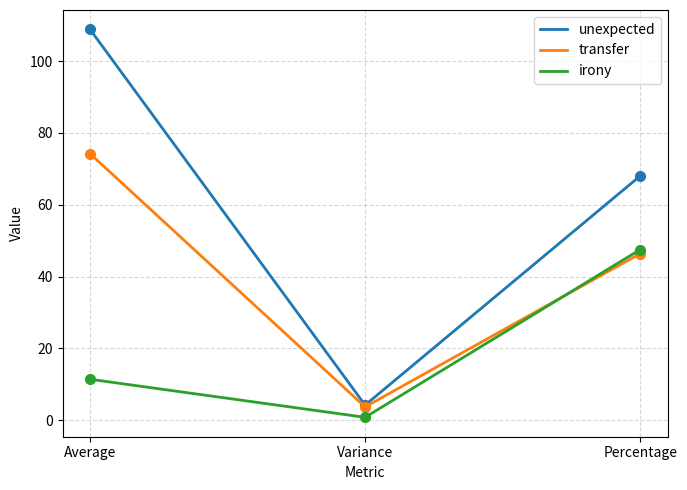

List the series in order of their overall mean, lowest first.

irony, transfer, unexpected